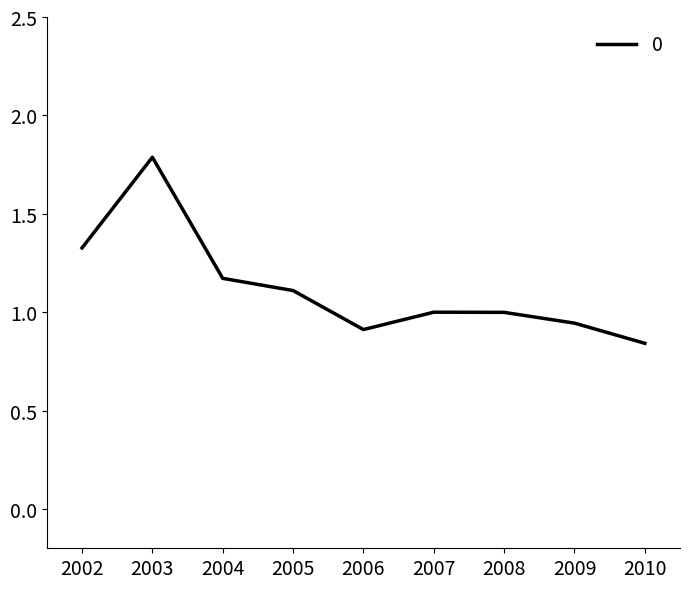

Which label corresponds to the smallest value in the chart?

2010